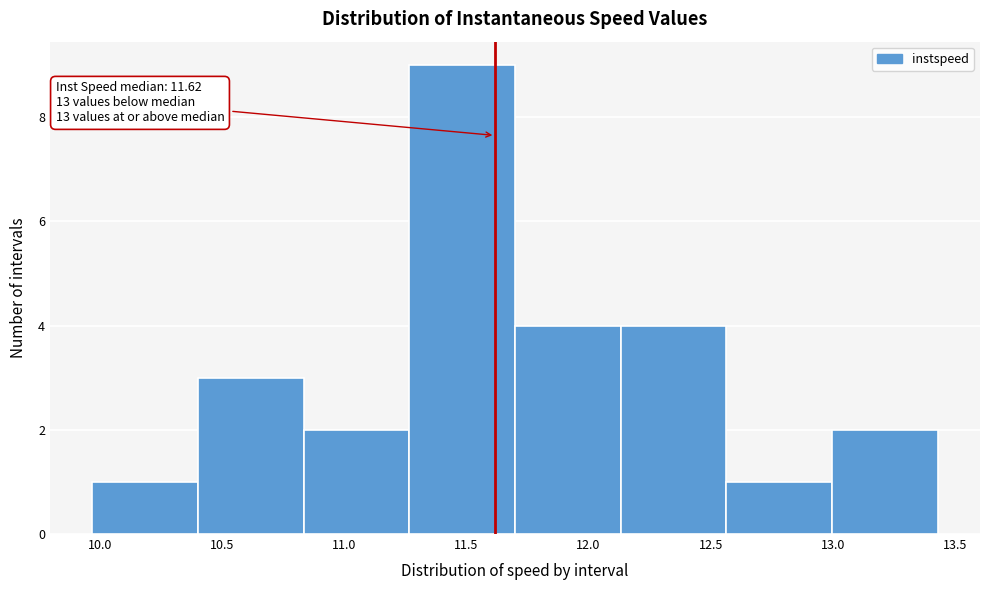

Over which range of the x-axis is the bar tallest?

11.25 to 11.70